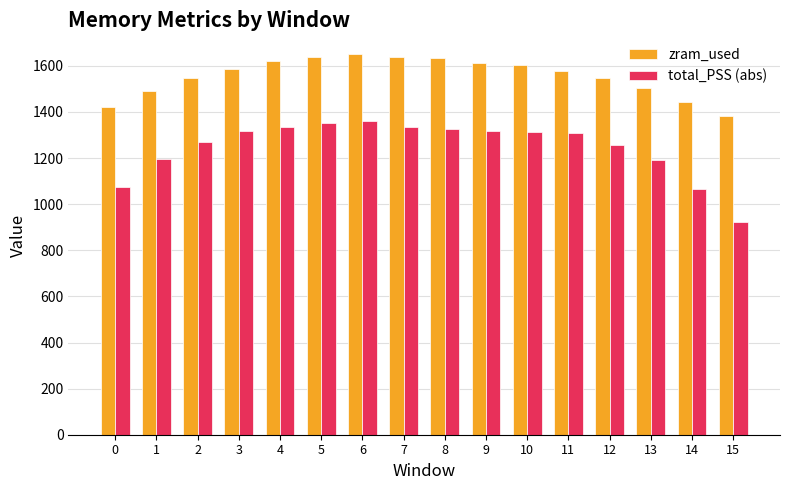

Which label corresponds to the smallest value in the chart?

15